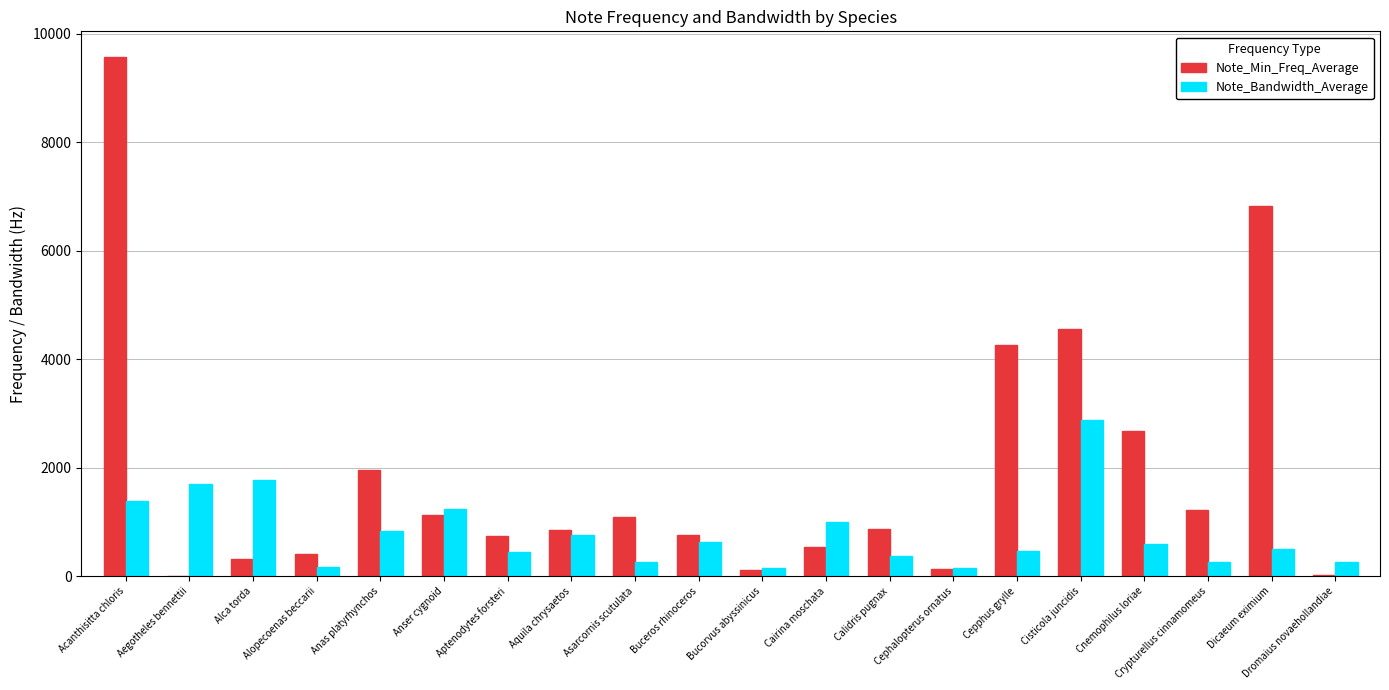

True or false: Note_Min_Freq_Average has a value of 315.2 at Alca torda.

True